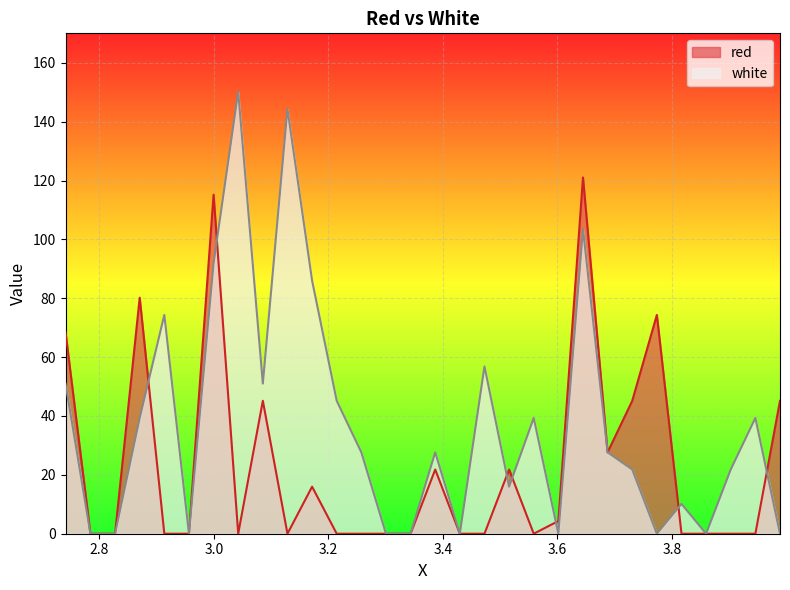

List the series in order of their overall mean, lowest first.

red, white